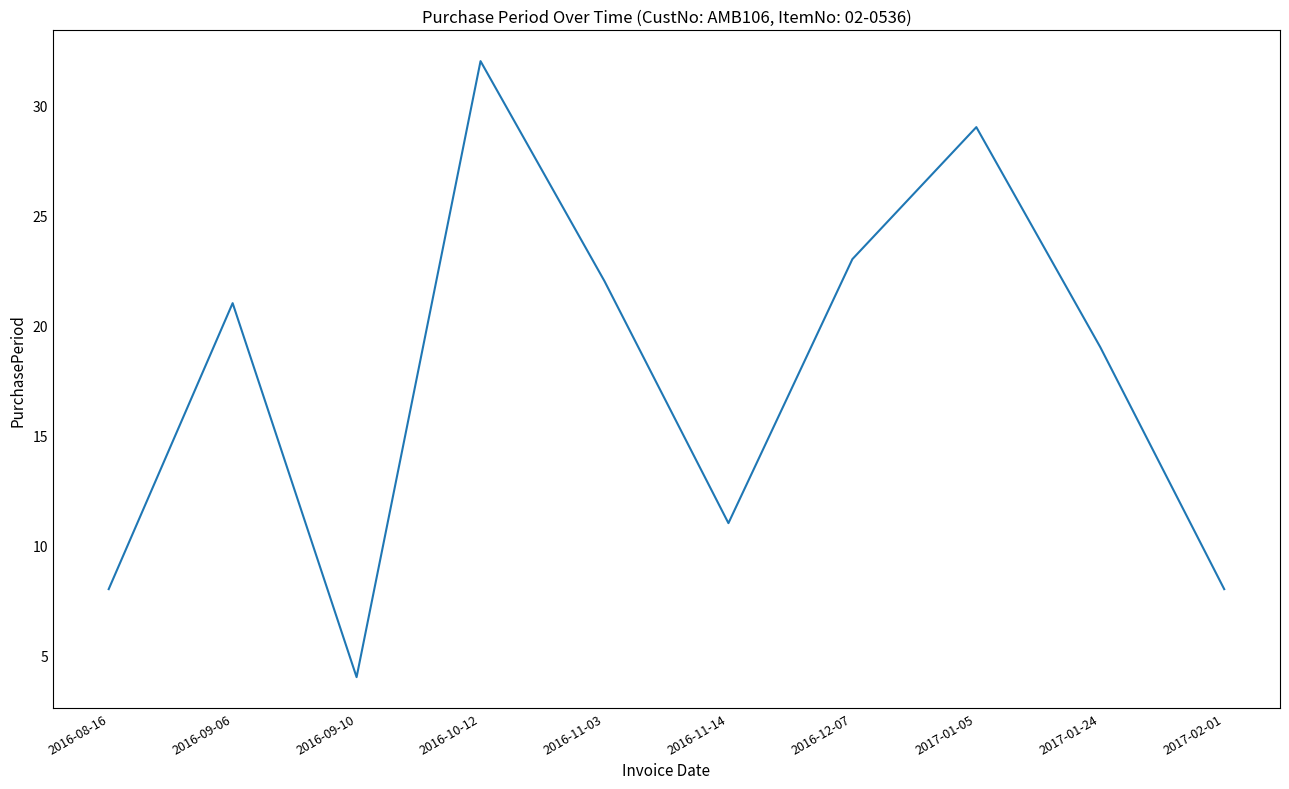

At which category does the chart reach its peak across all series?

2016-10-12